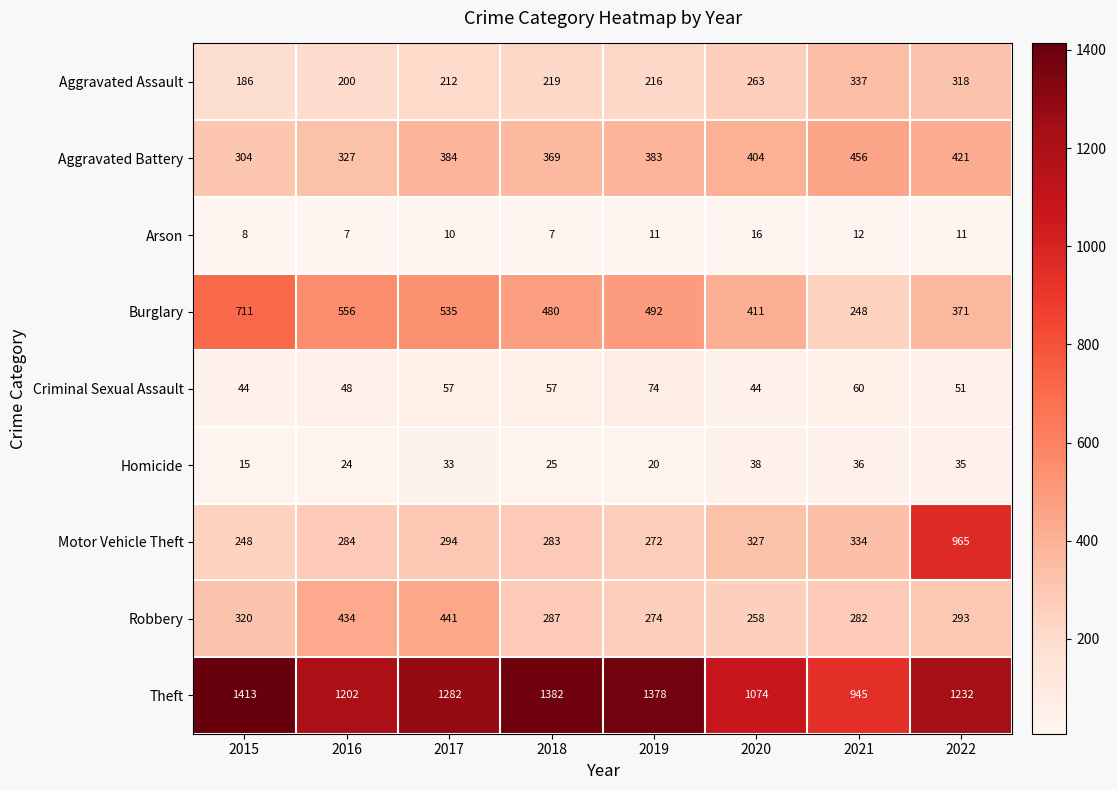

At how many categories does at least one series exceed 814?

8